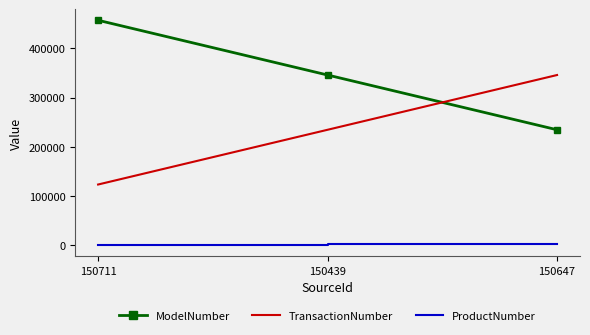

List the labels in order of TransactionNumber value, largest first.

150647, 150439, 150711